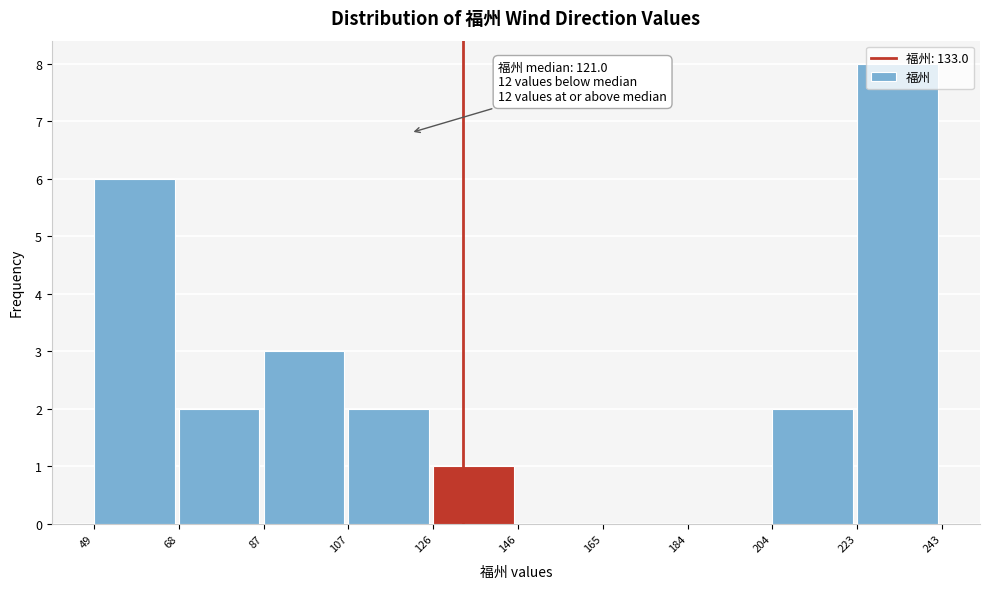

Over which range of the x-axis is the bar tallest?

223 to 243